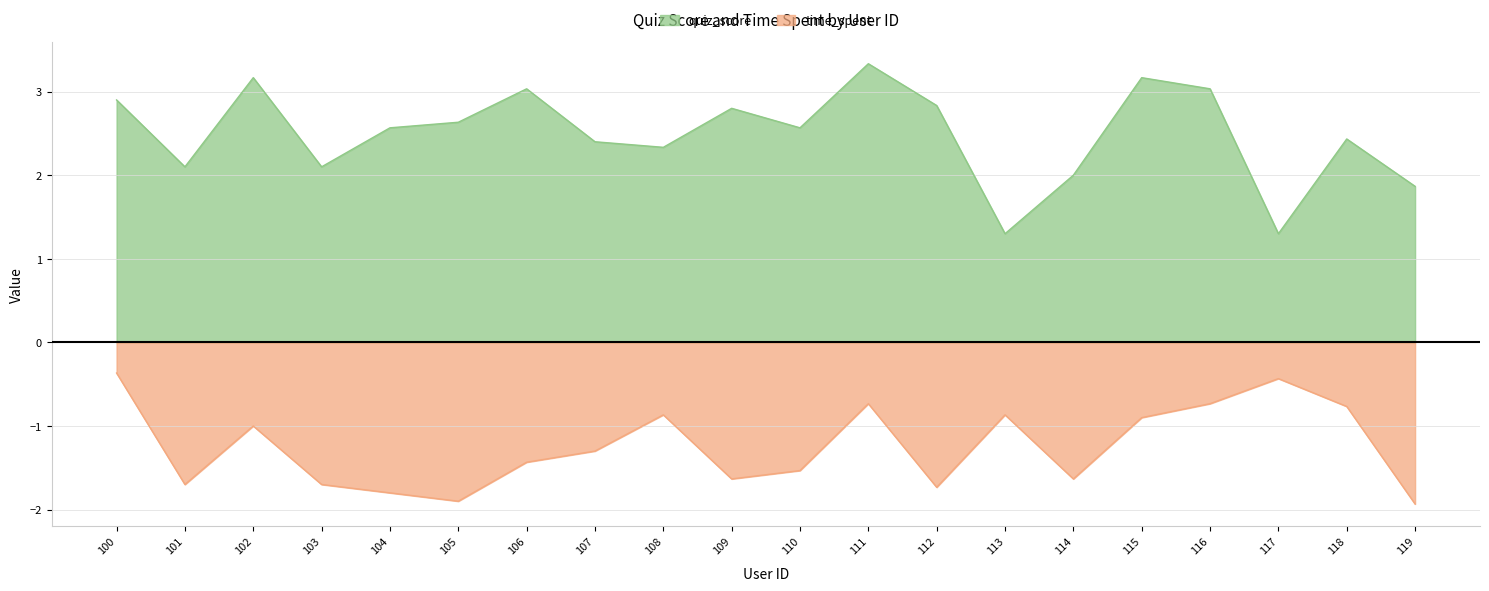

Which category has the highest value across all series?

111